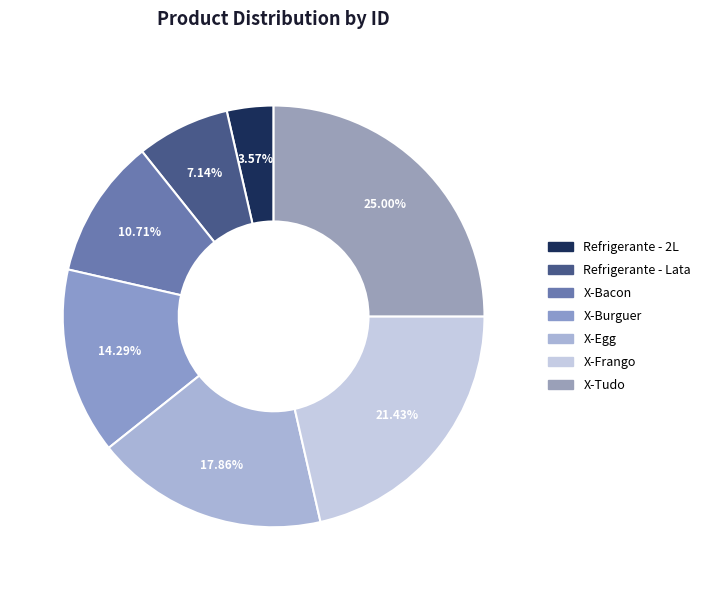

What percentage is the X-Frango slice, to the nearest percent?

21%